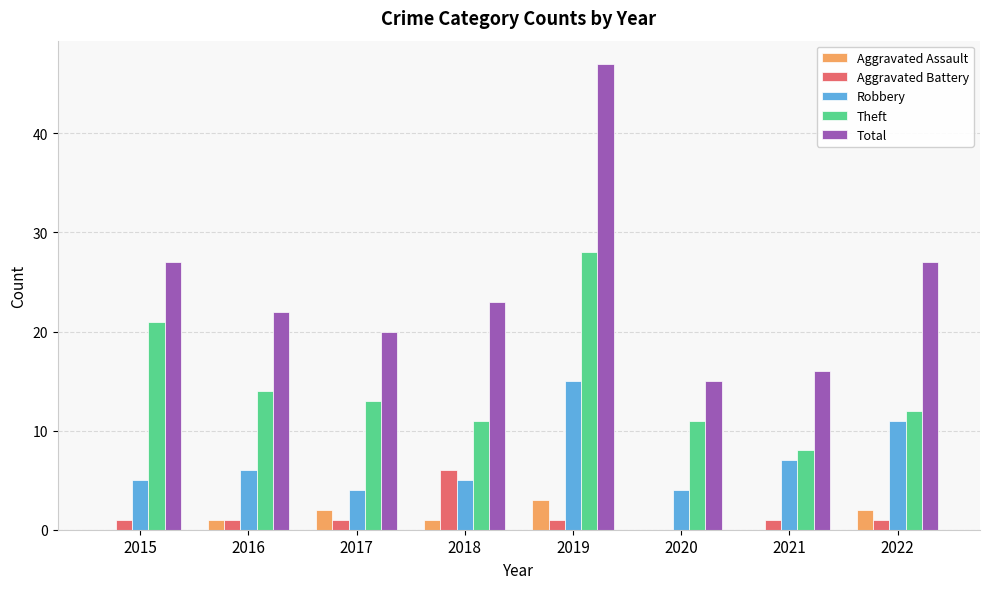

True or false: Total has a value of 16 at 2021.

True